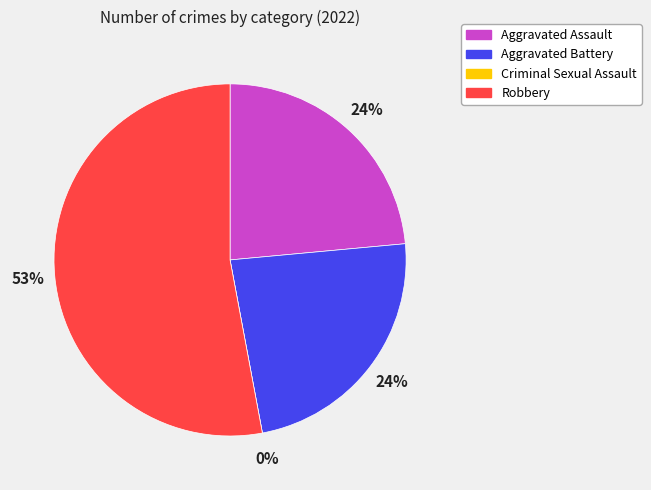

To the nearest percent, what is the average slice percentage?

25%